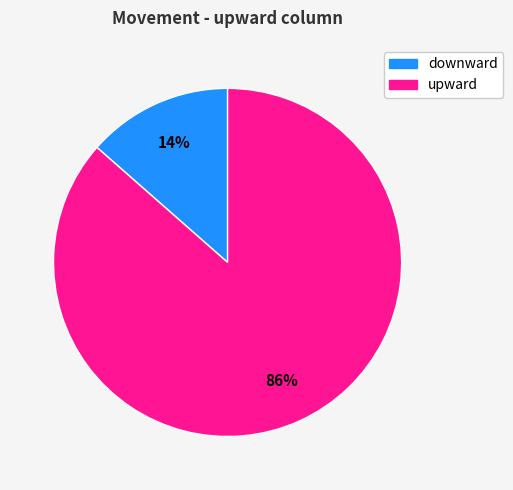

Does any single category account for the majority?

Yes